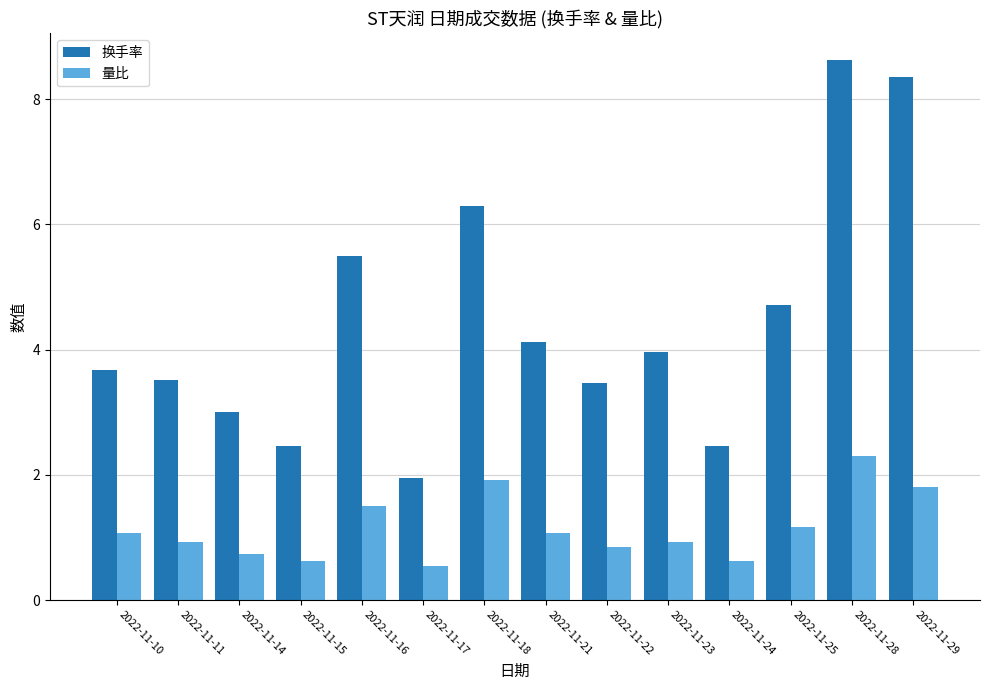

What is the sum of all 量比 values?

16.1